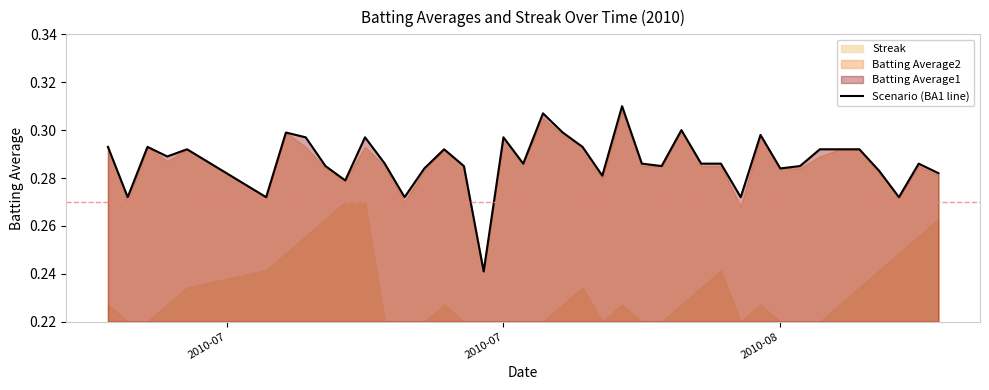

How many points are lower than both their immediate neighbors (excluding endpoints)?

12